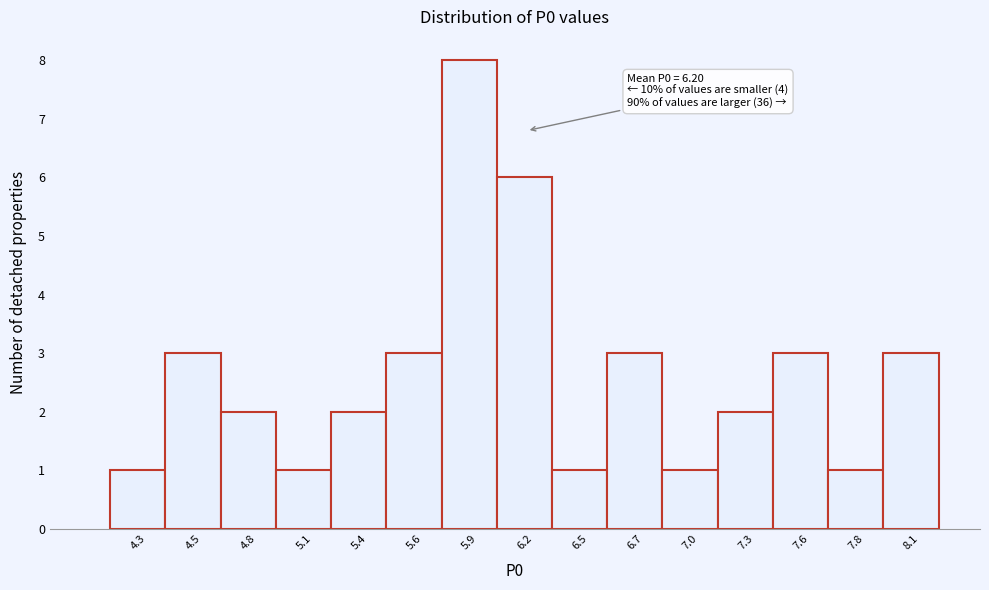

Which range on the x-axis has the tallest bar?

5.80 to 6.05